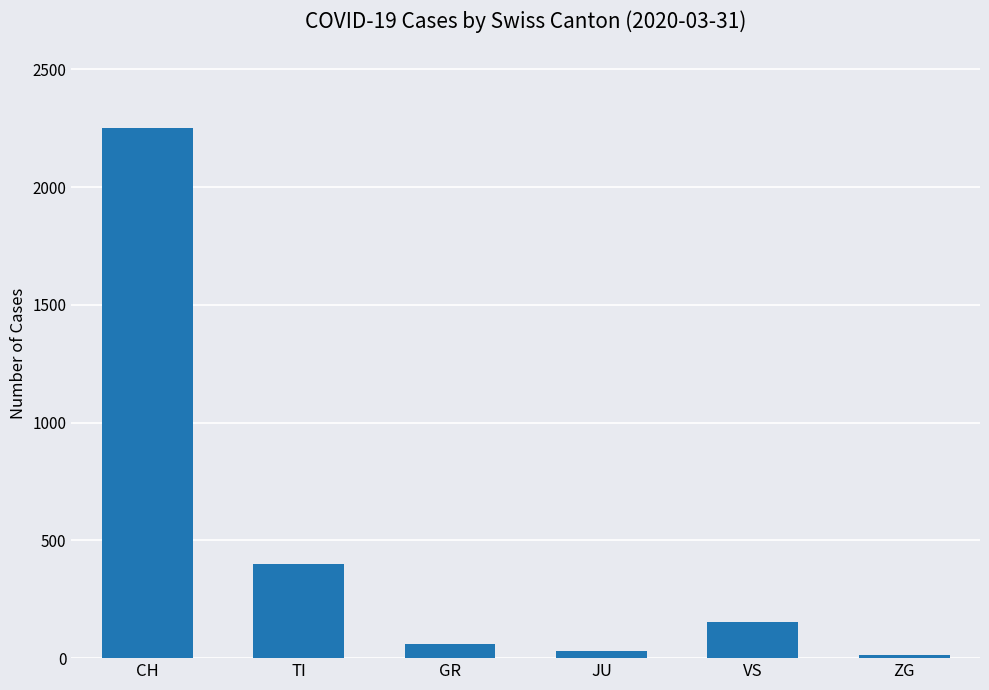

What is the difference between the maximum and minimum values?

2237